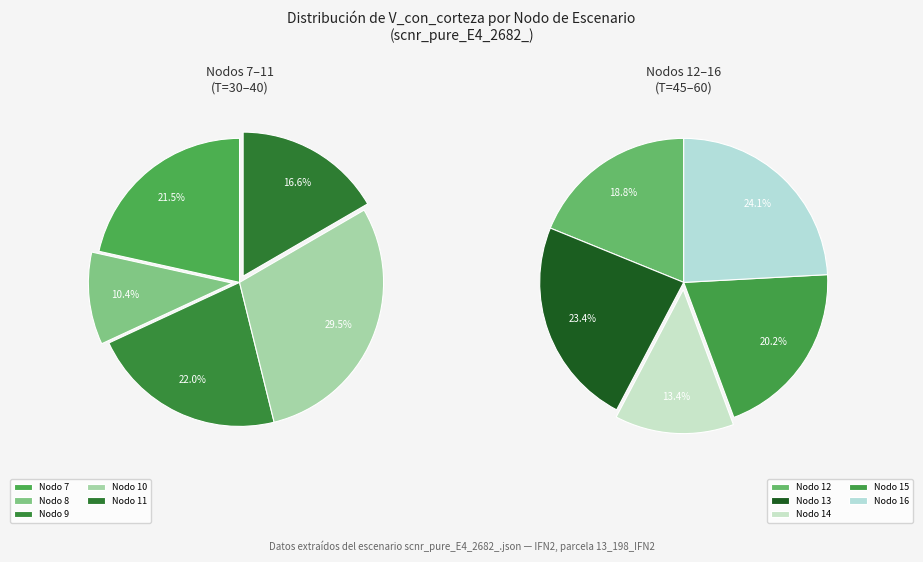

How many segments does this pie chart have?

10